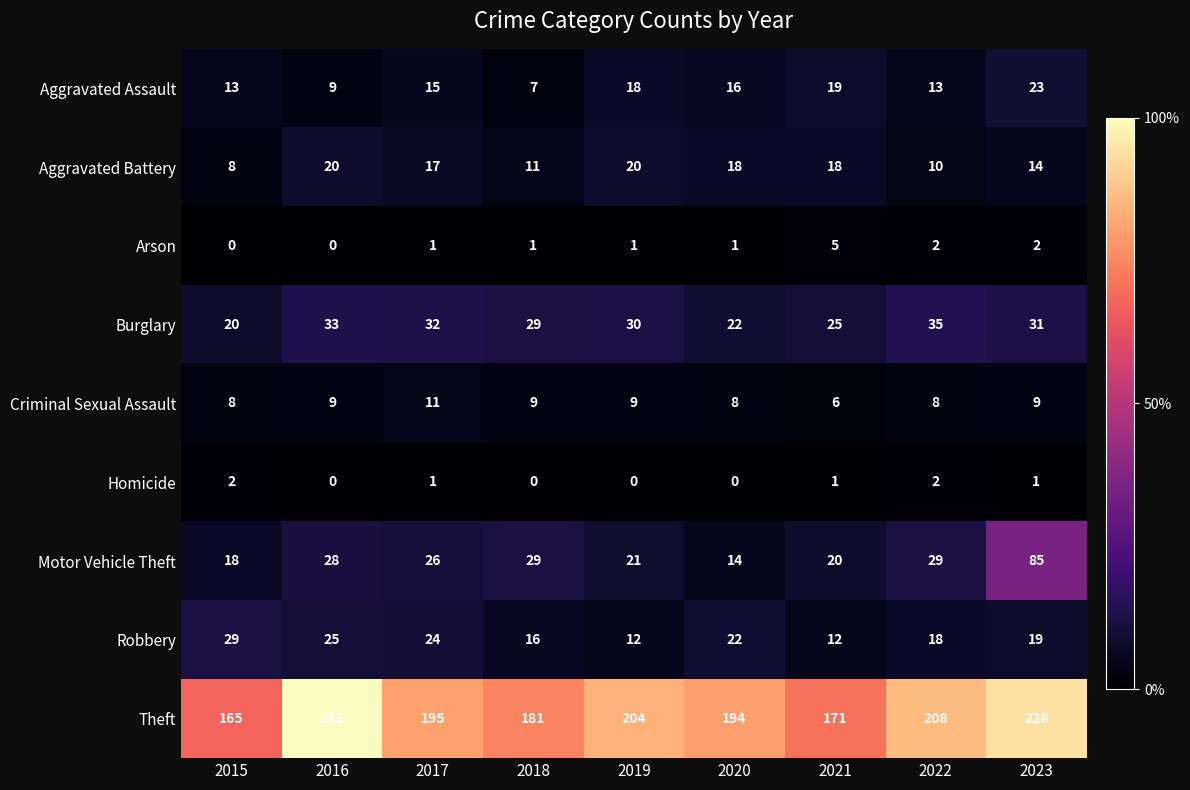

How many categories are shown in the chart?

9